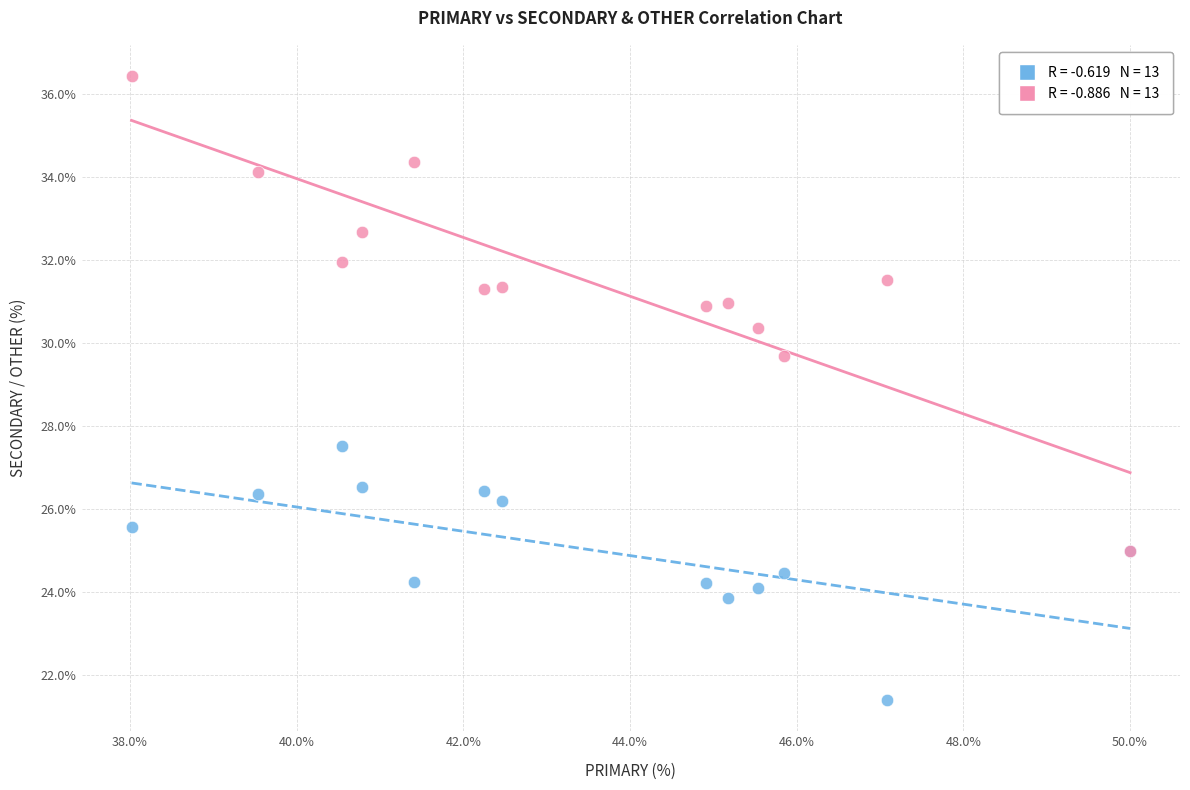

Across all series, what Y value is closest to 28?

27.5